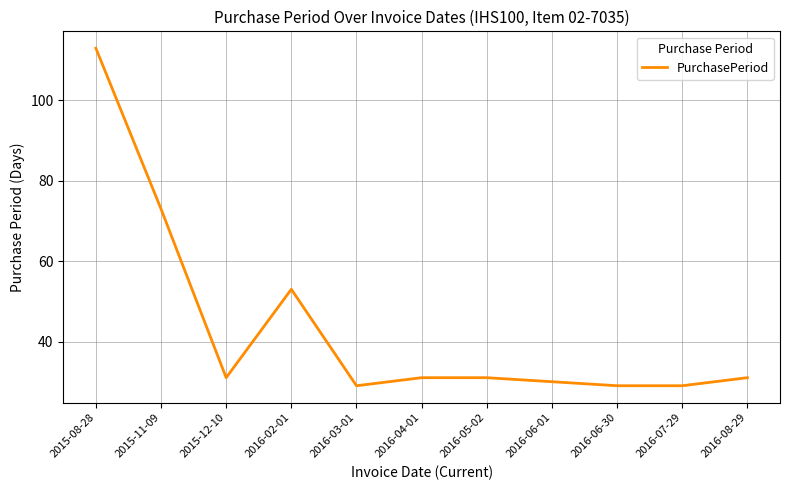

Reading left to right, extract all data points from this chart.

2015-08-28=113	2015-11-09=73	2015-12-10=31	2016-02-01=53	2016-03-01=29	2016-04-01=31	2016-05-02=31	2016-06-01=30	2016-06-30=29	2016-07-29=29	2016-08-29=31